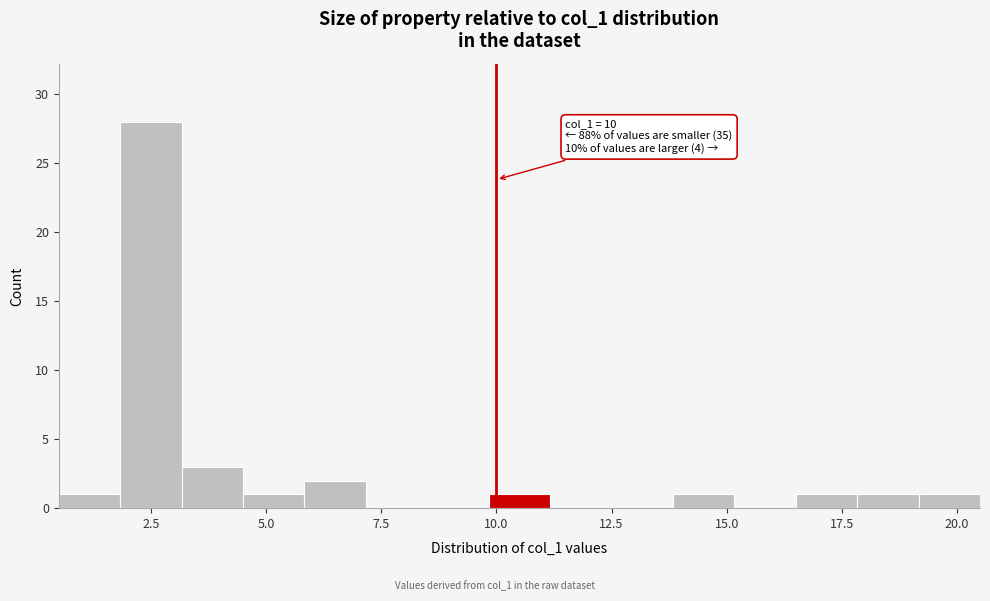

Read against the x-axis, roughly where is the centre of the tallest bar?

2.5